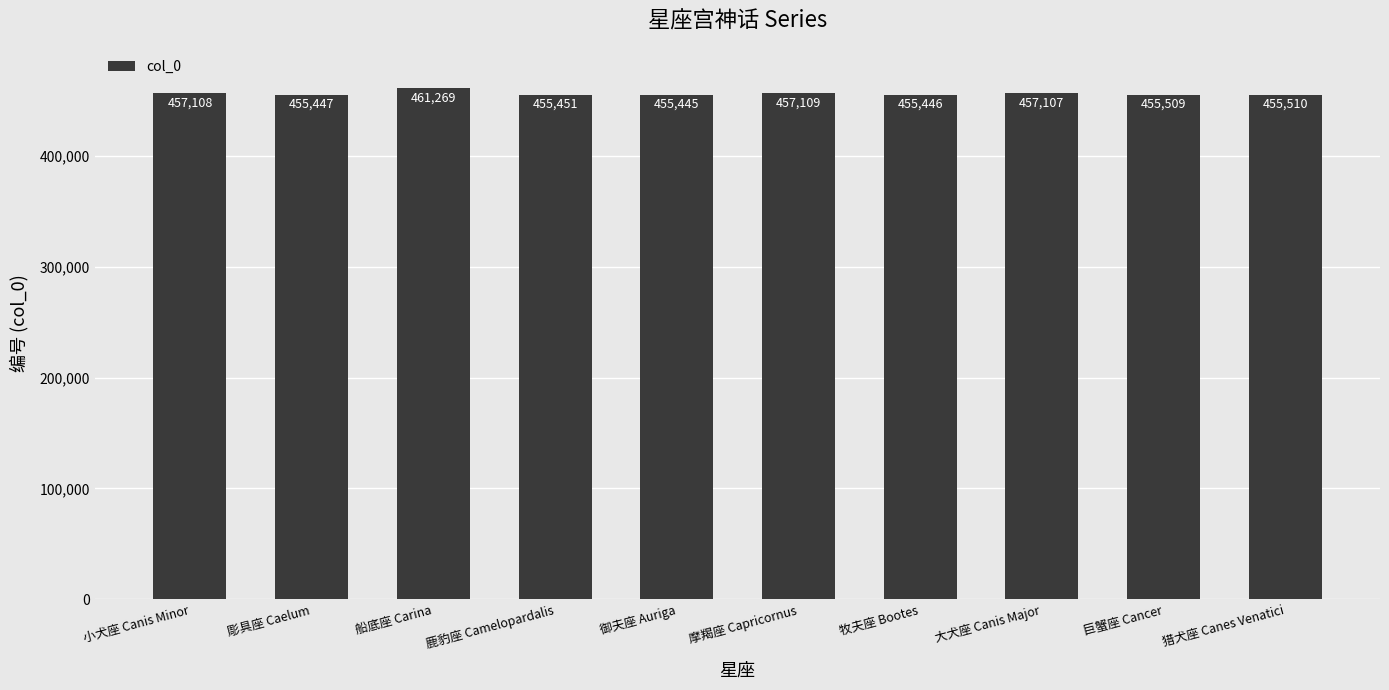

Reading left to right, transcribe all the data shown in this chart.

457108	455447	461269	455451	455445	457109	455446	457107	455509	455510